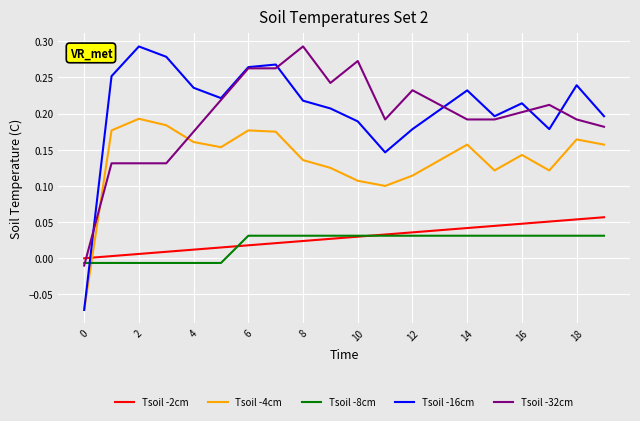

After their last crossing, which series has the higher values: Tsoil -32cm or Tsoil -2cm?

Tsoil -32cm